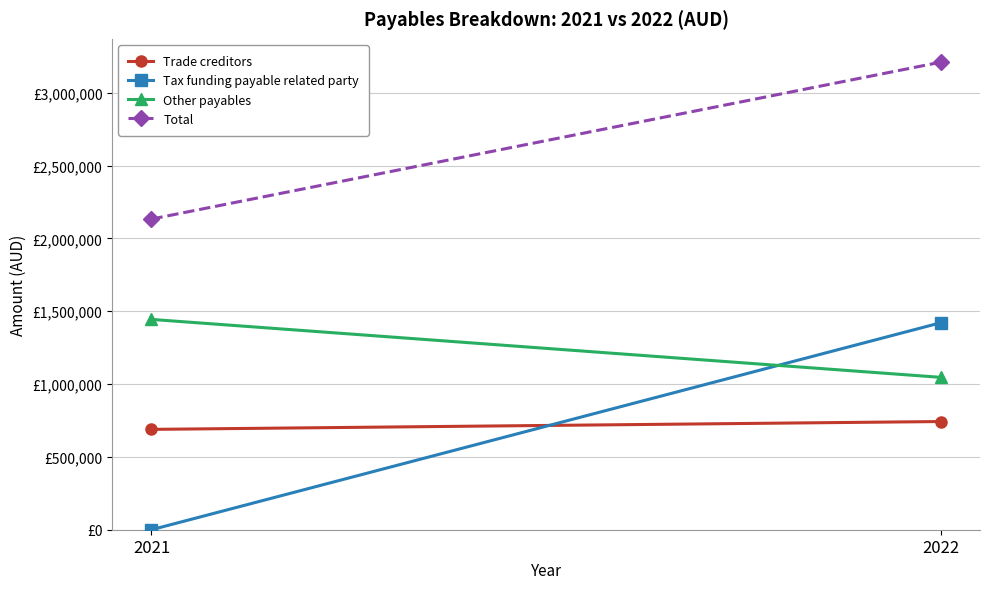

At 2021, list the series in order from smallest to largest.

Tax funding payable related party, Trade creditors, Other payables, Total